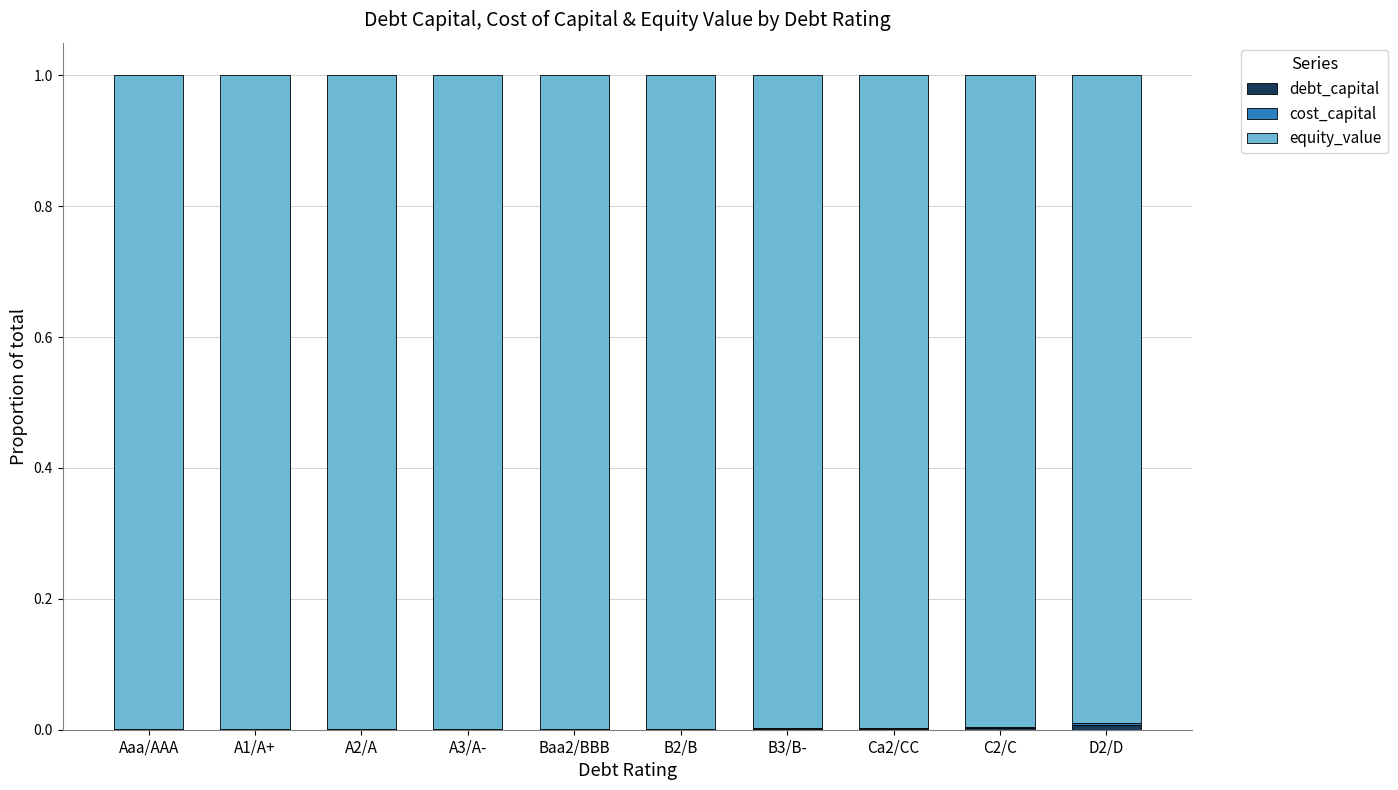

The value of debt_capital at C2/C is 0.0. True or false?

False